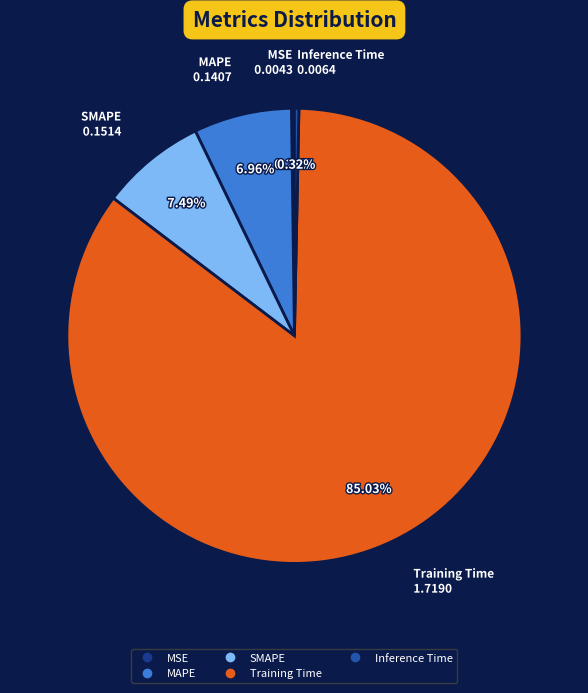

To the nearest percent, what is the difference between the Training Time and SMAPE slice percentages?

78%